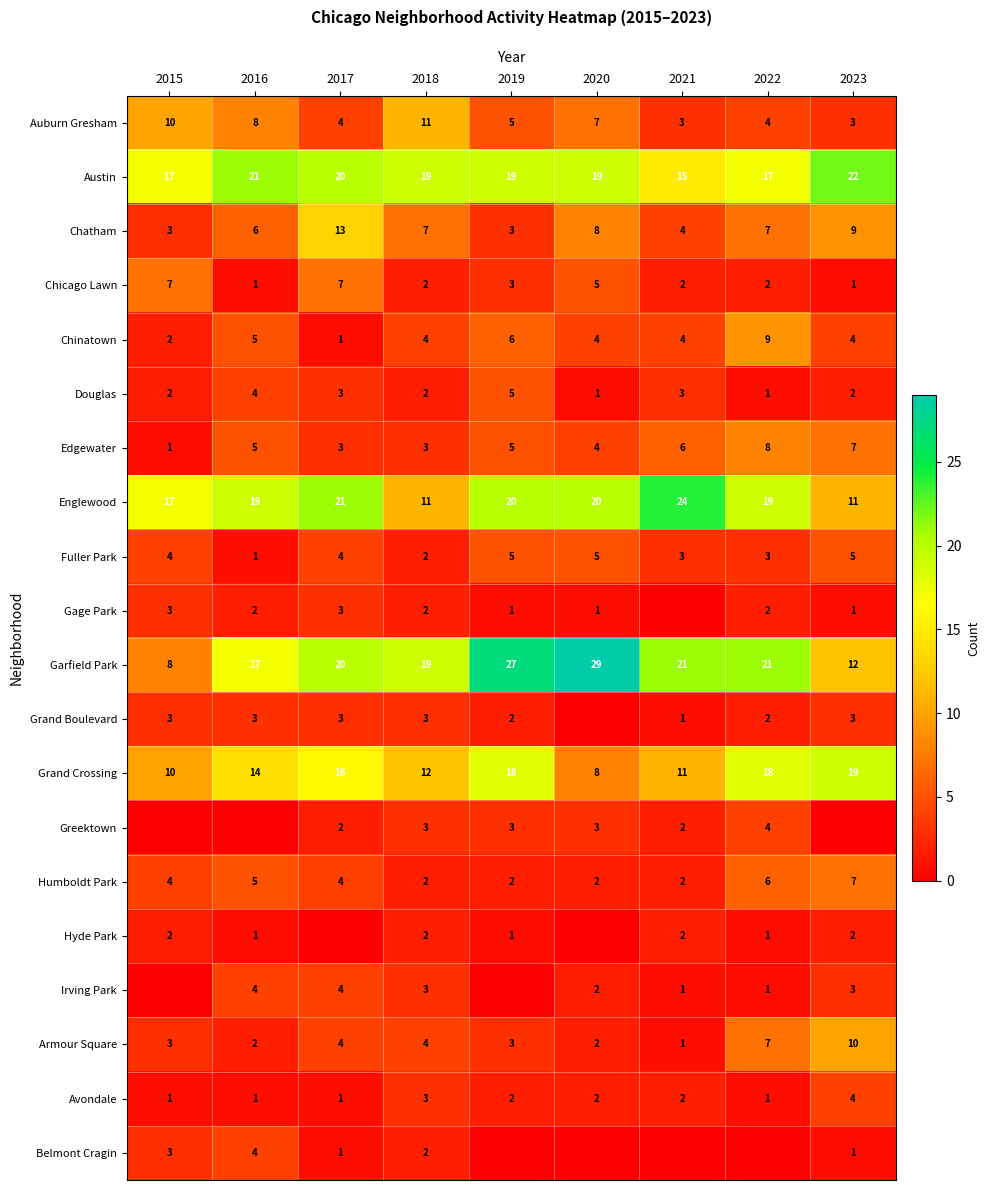

What is the highest value of the Englewood series?

24